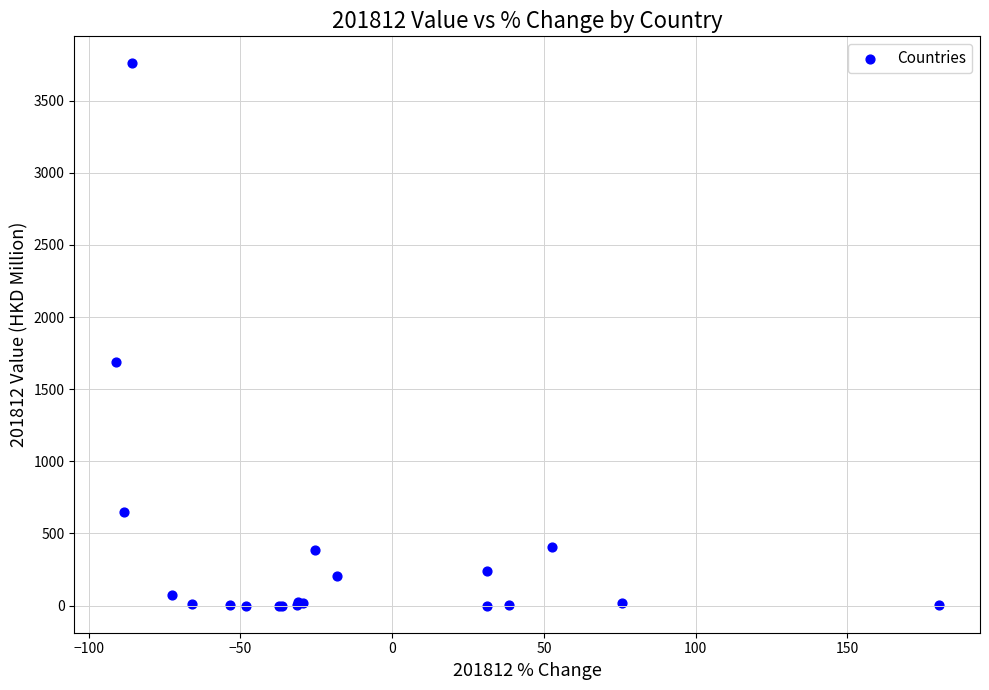

What Y value in the scatter plot is closest to 1879?

1692.3